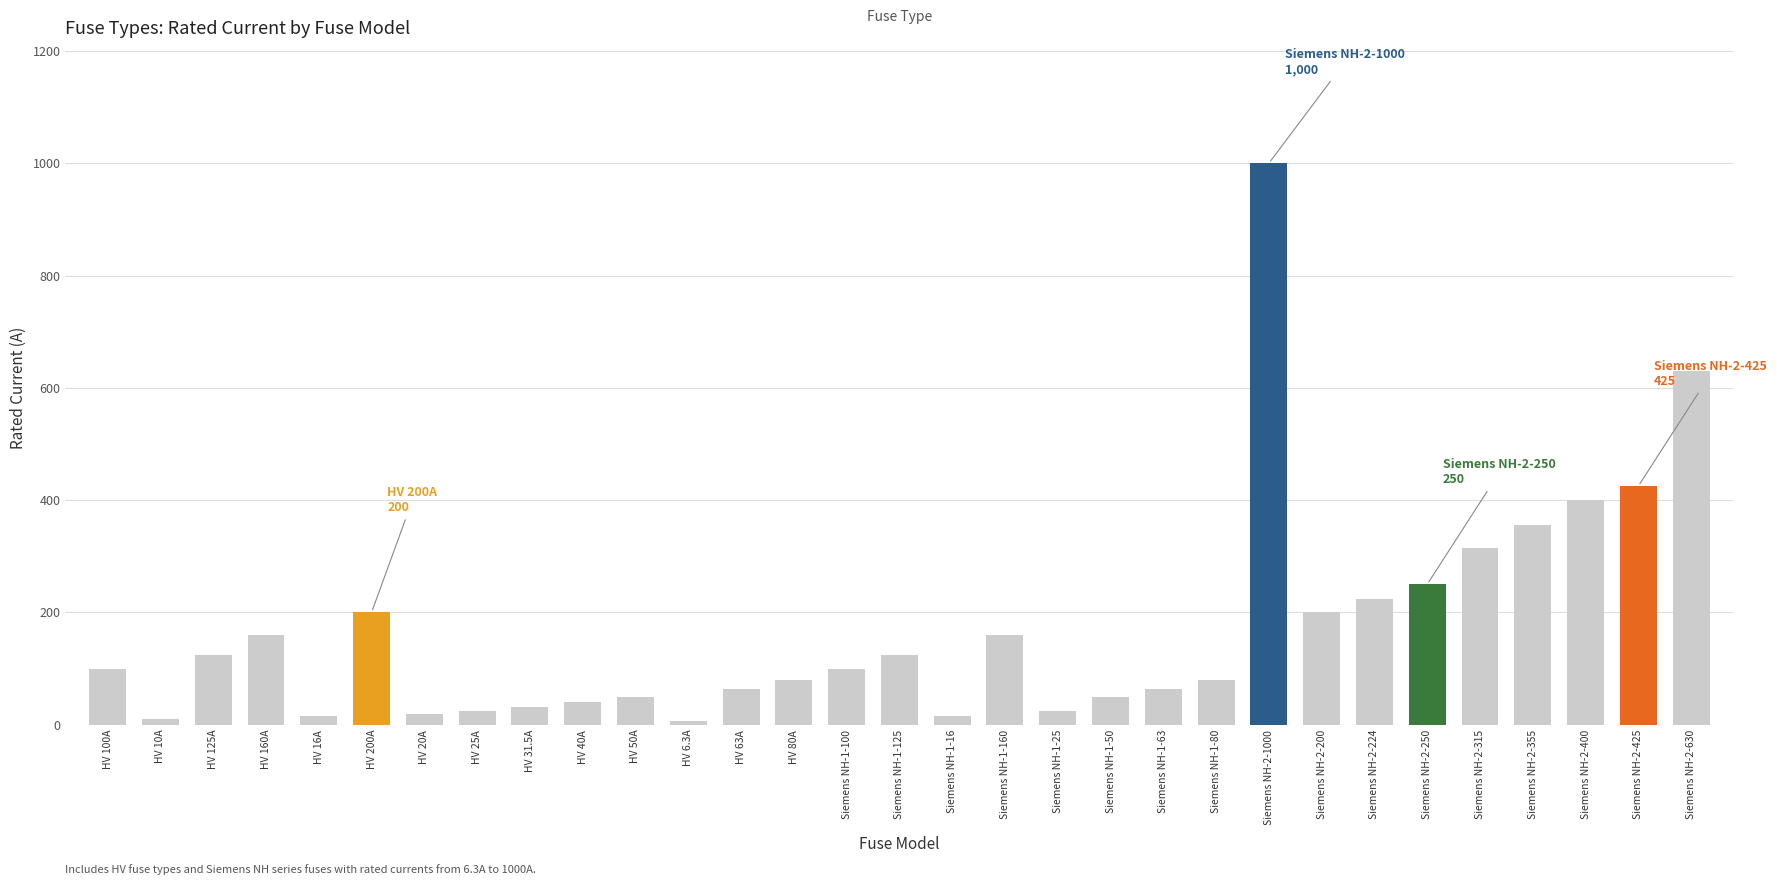

Are the bars grouped side by side (vs. stacked)?

No